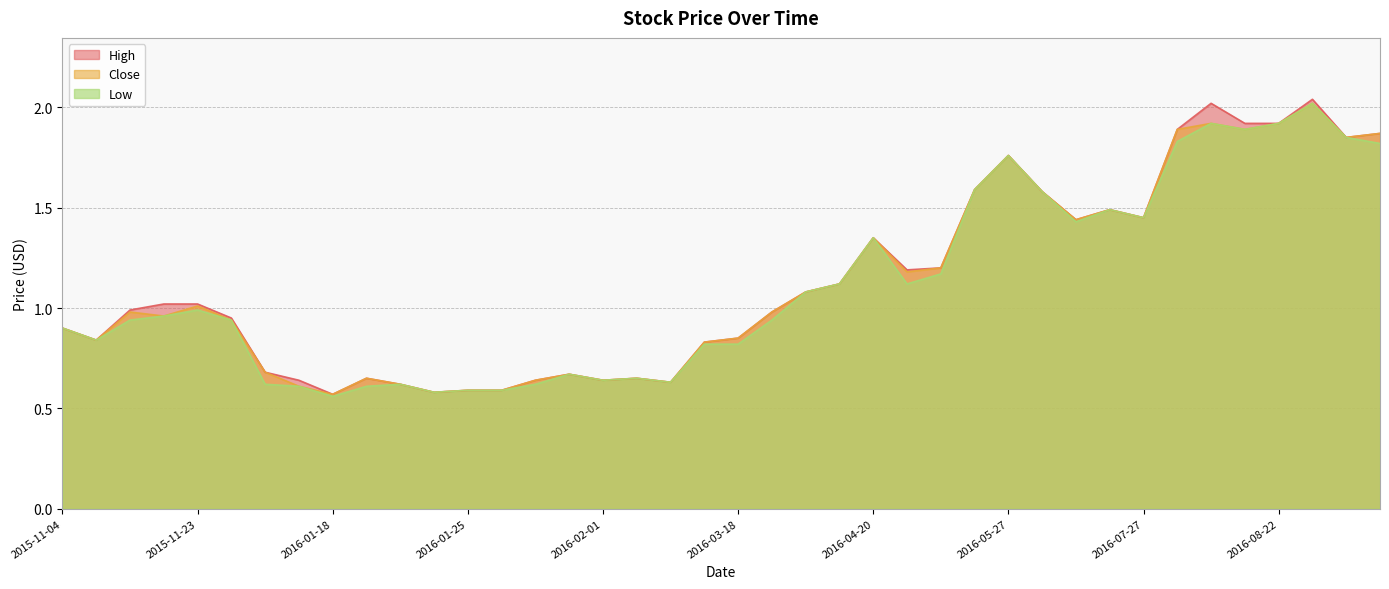

What is the greatest value displayed?

2.0